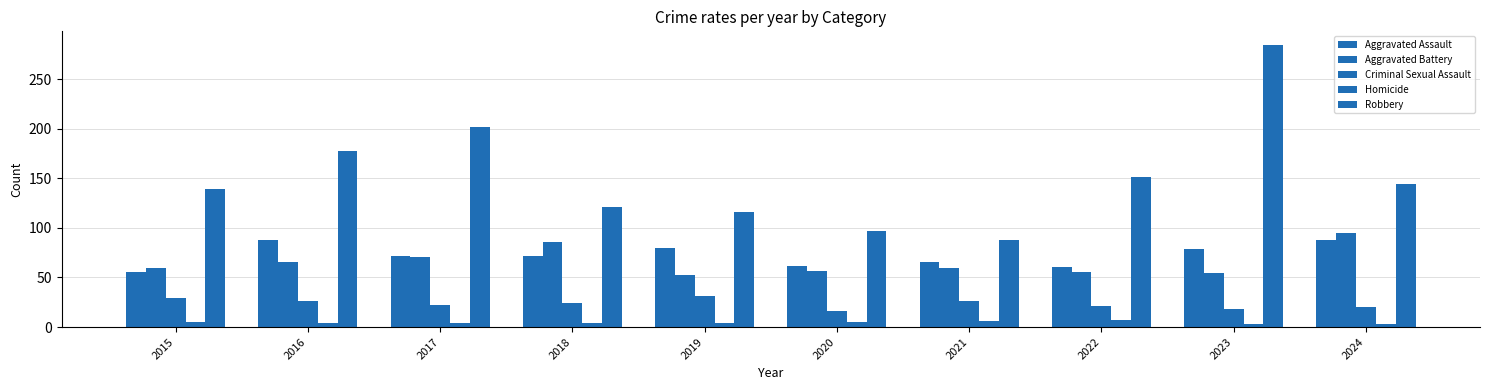

Which has a higher value, 2019 or 2016?

2016